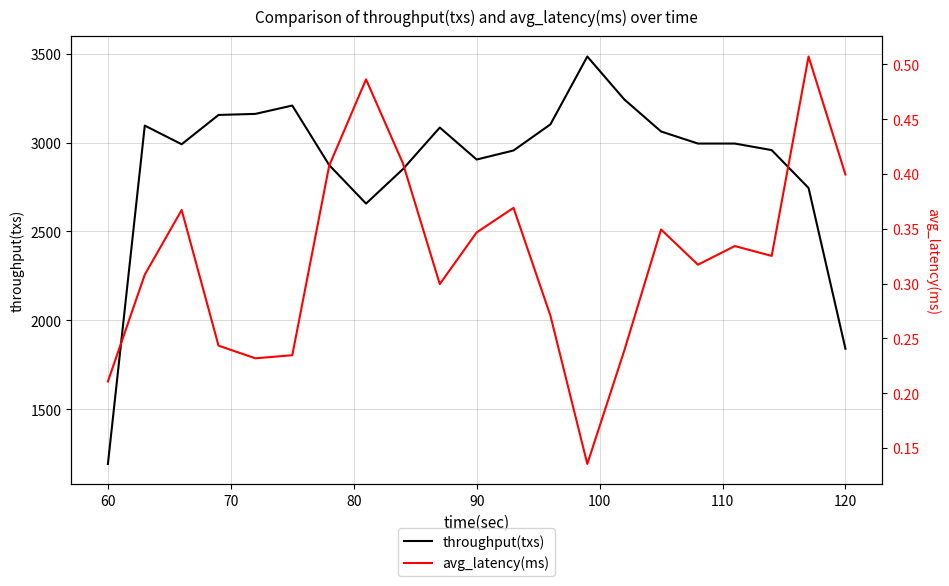

Does the chart have visible grid lines?

Yes